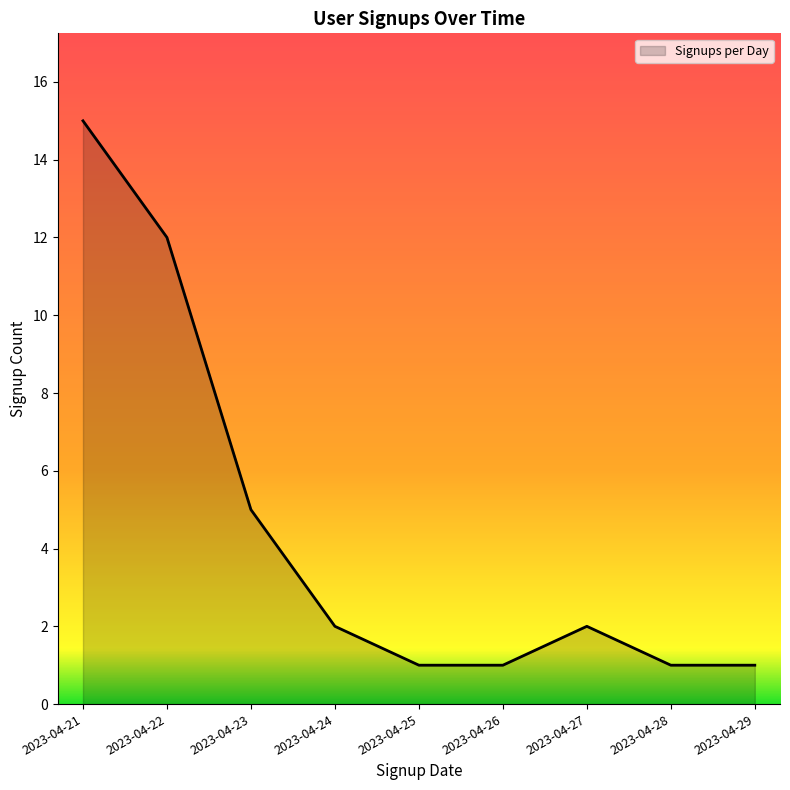

Reading left to right, list all the values displayed in this chart.

15	12	5	2	1	1	2	1	1